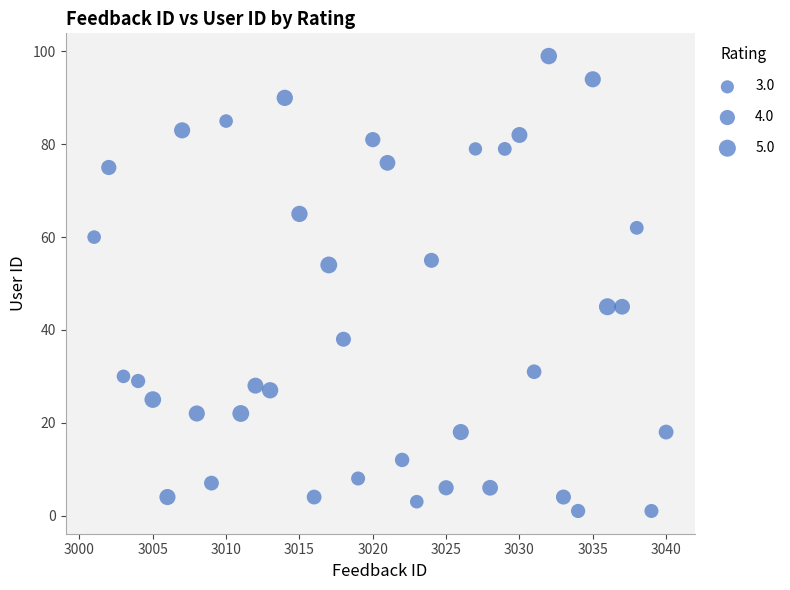

What is the range of X values (max minus min)?

39